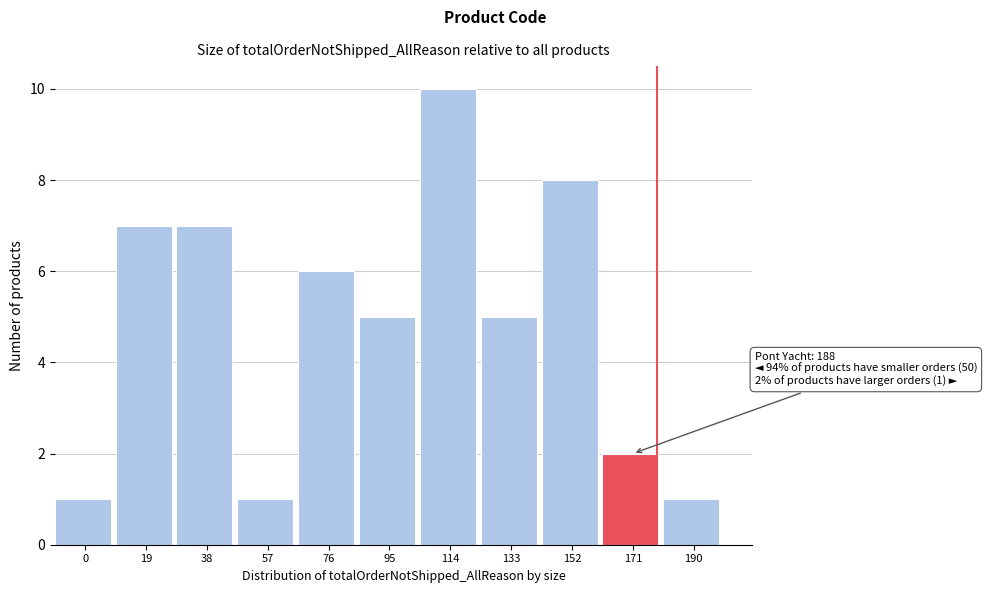

Reading left to right, extract all data points from this chart.

1	7	7	1	6	5	10	5	8	2	1